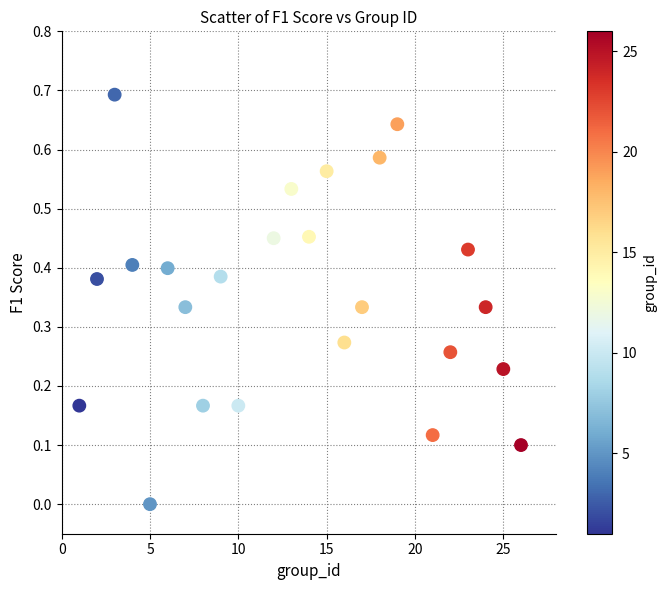

What is the range of X values (max minus min)?

25.0